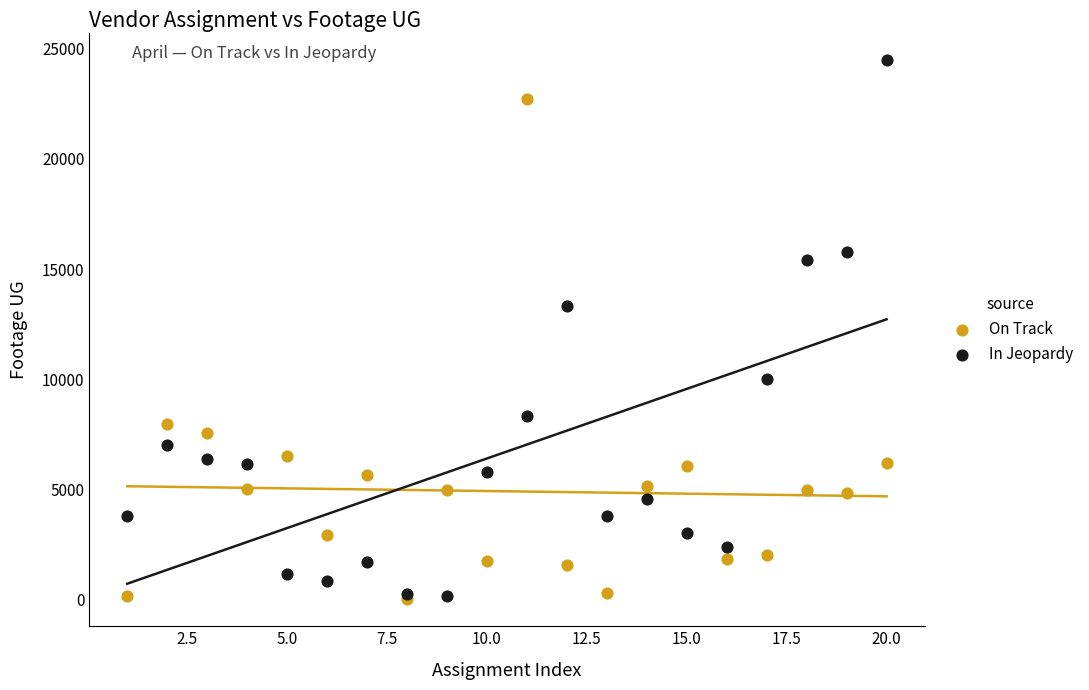

In the On Track series, what Y value is closest to 11362?

7980